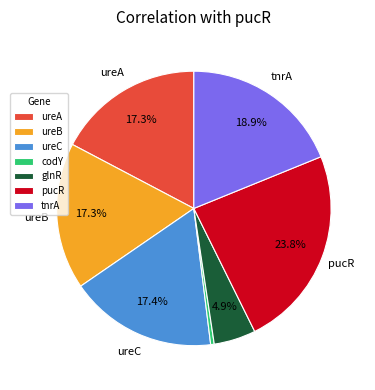

Is the sum of ureB and glnR greater than half?

No